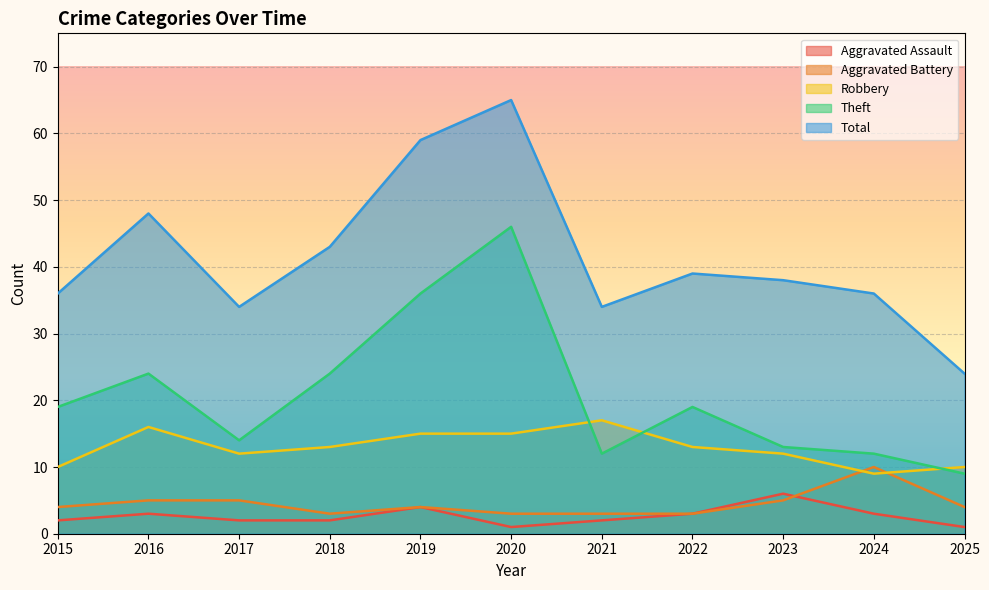

What are all the series names shown in the legend?

Aggravated Assault, Aggravated Battery, Robbery, Theft, Total